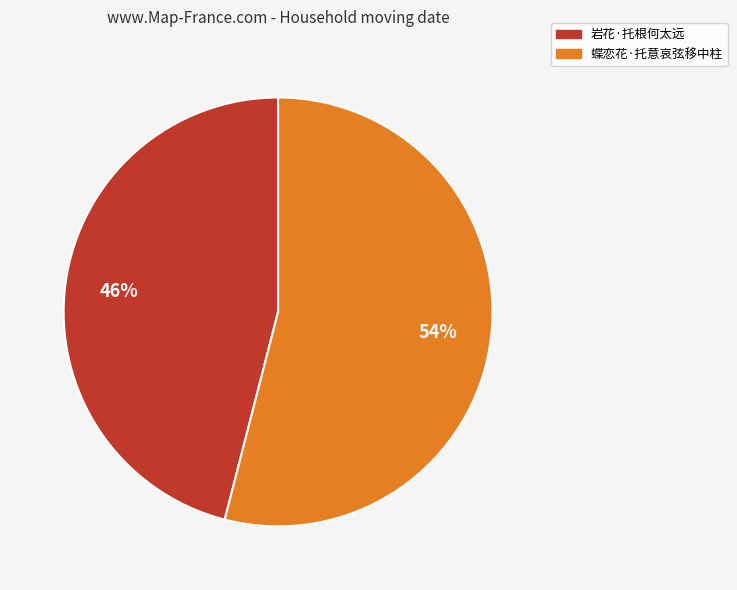

Does 岩花·托根何太远 account for over 50% of the chart?

No